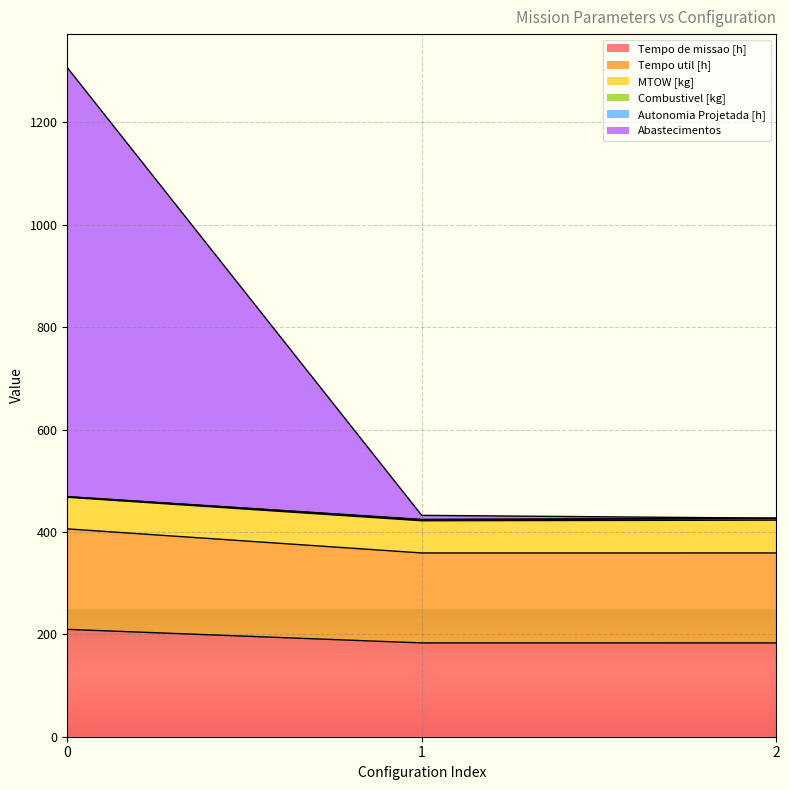

What is the lowest value of the Tempo de missao [h] series?

183.2